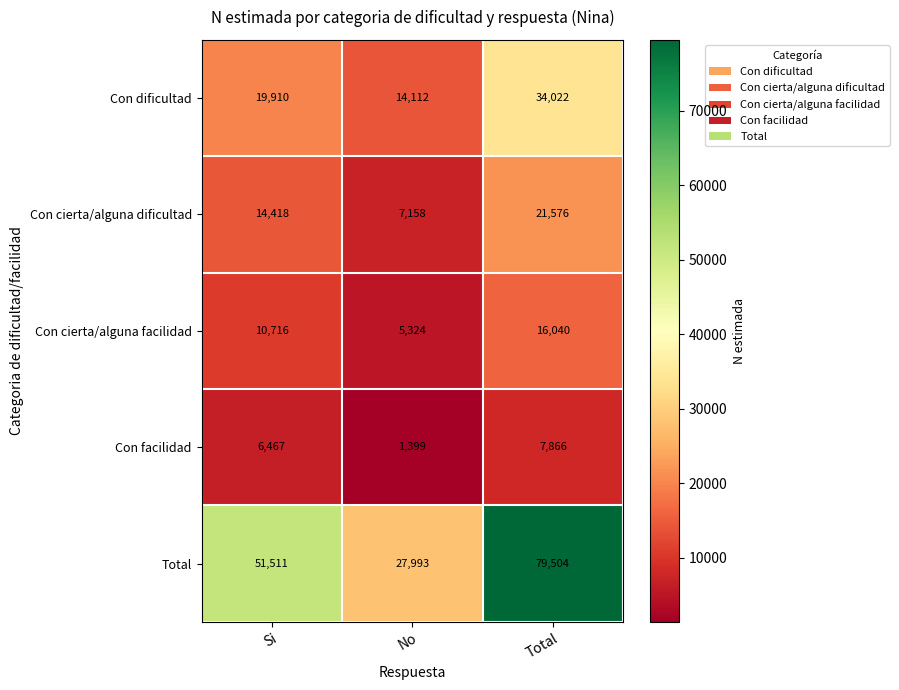

What is the highest value of the Con facilidad series?

7866